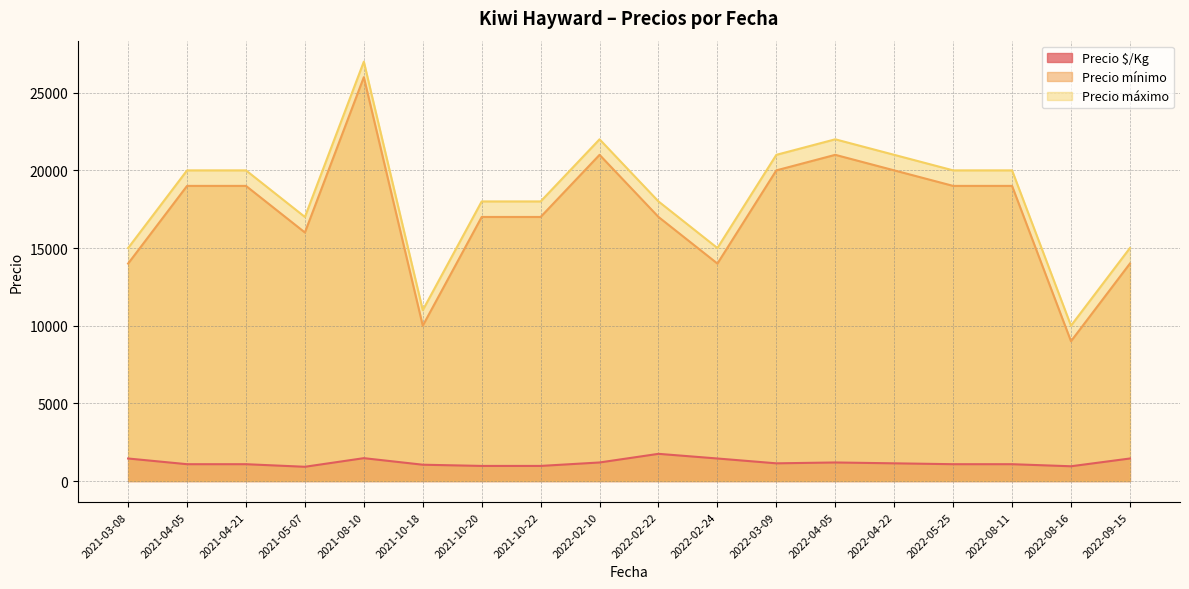

How many distinct data groups are displayed?

3